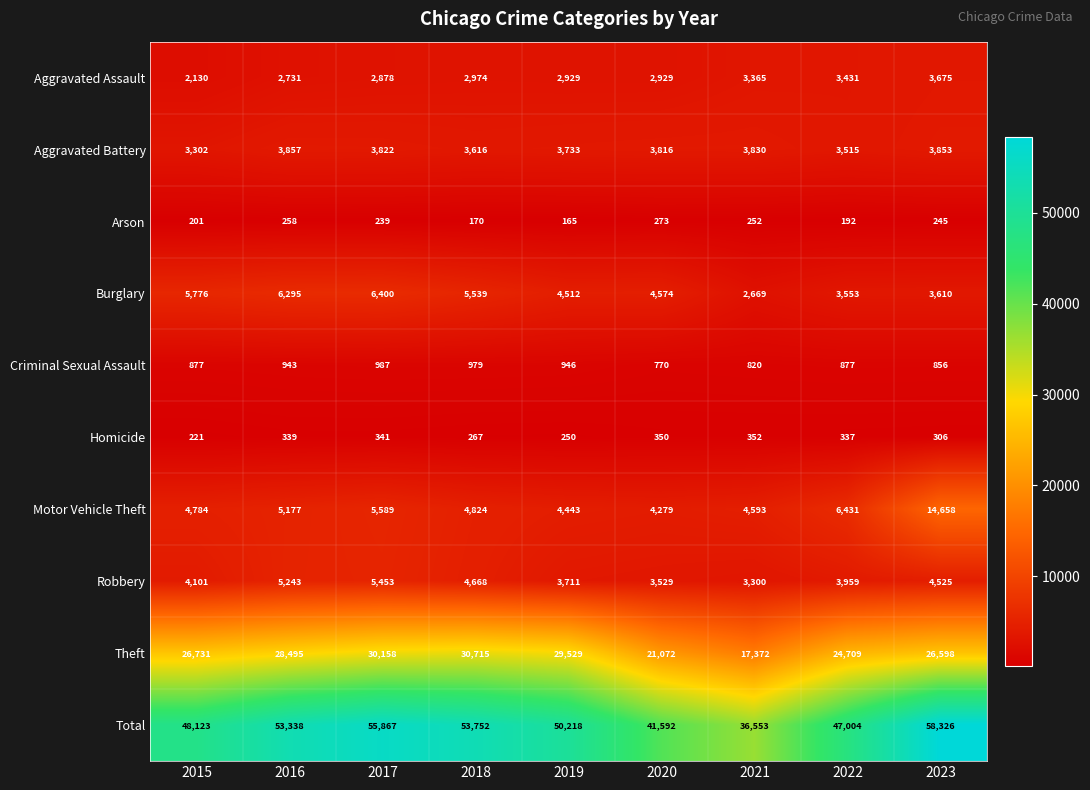

Which category has the lowest value in the Robbery series?

2021